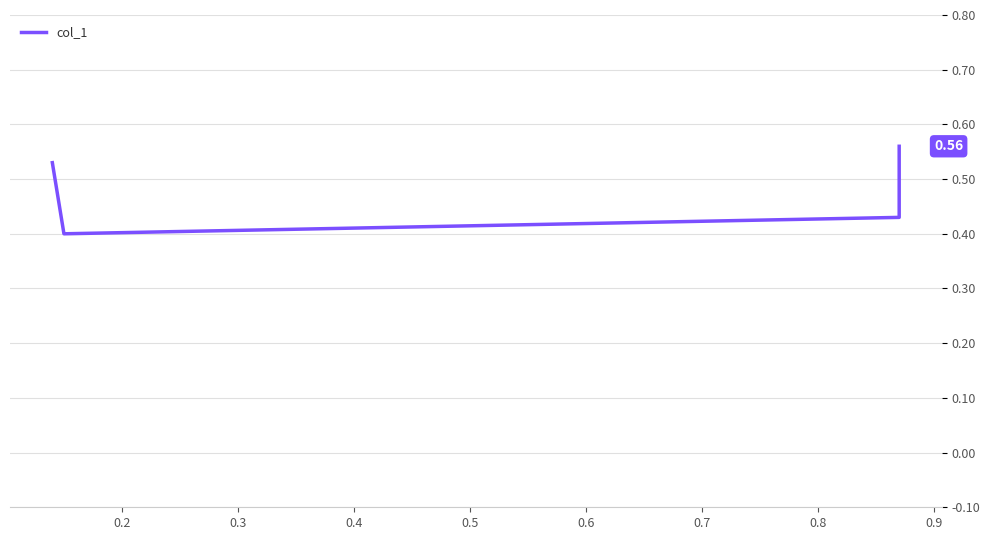

True or false: the data shows 1.0 at 0.4.

False